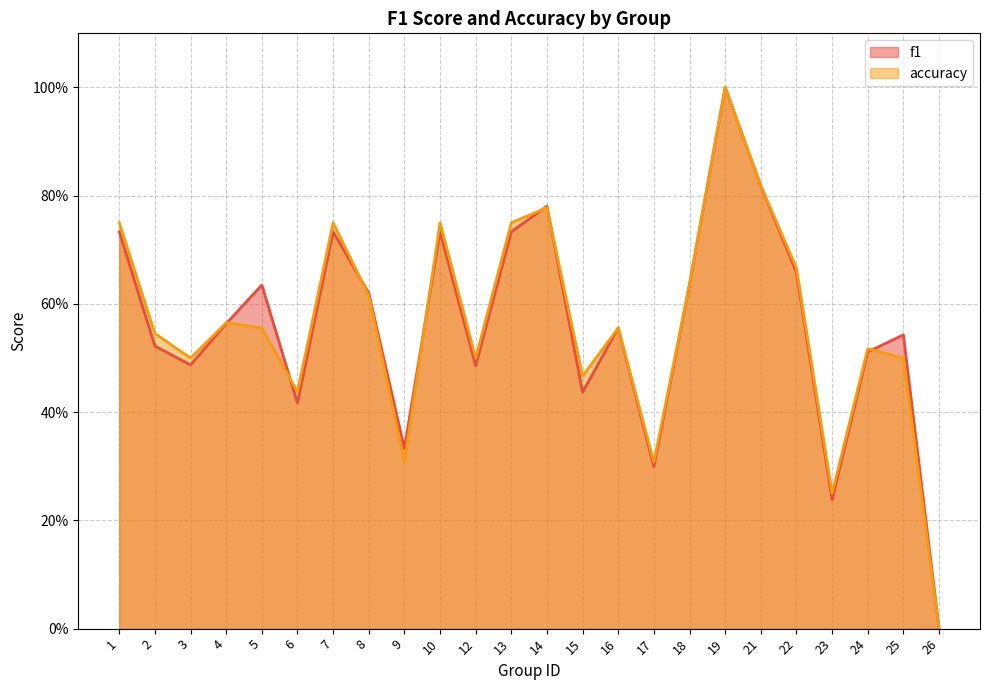

Count the number of categories in the chart.

24